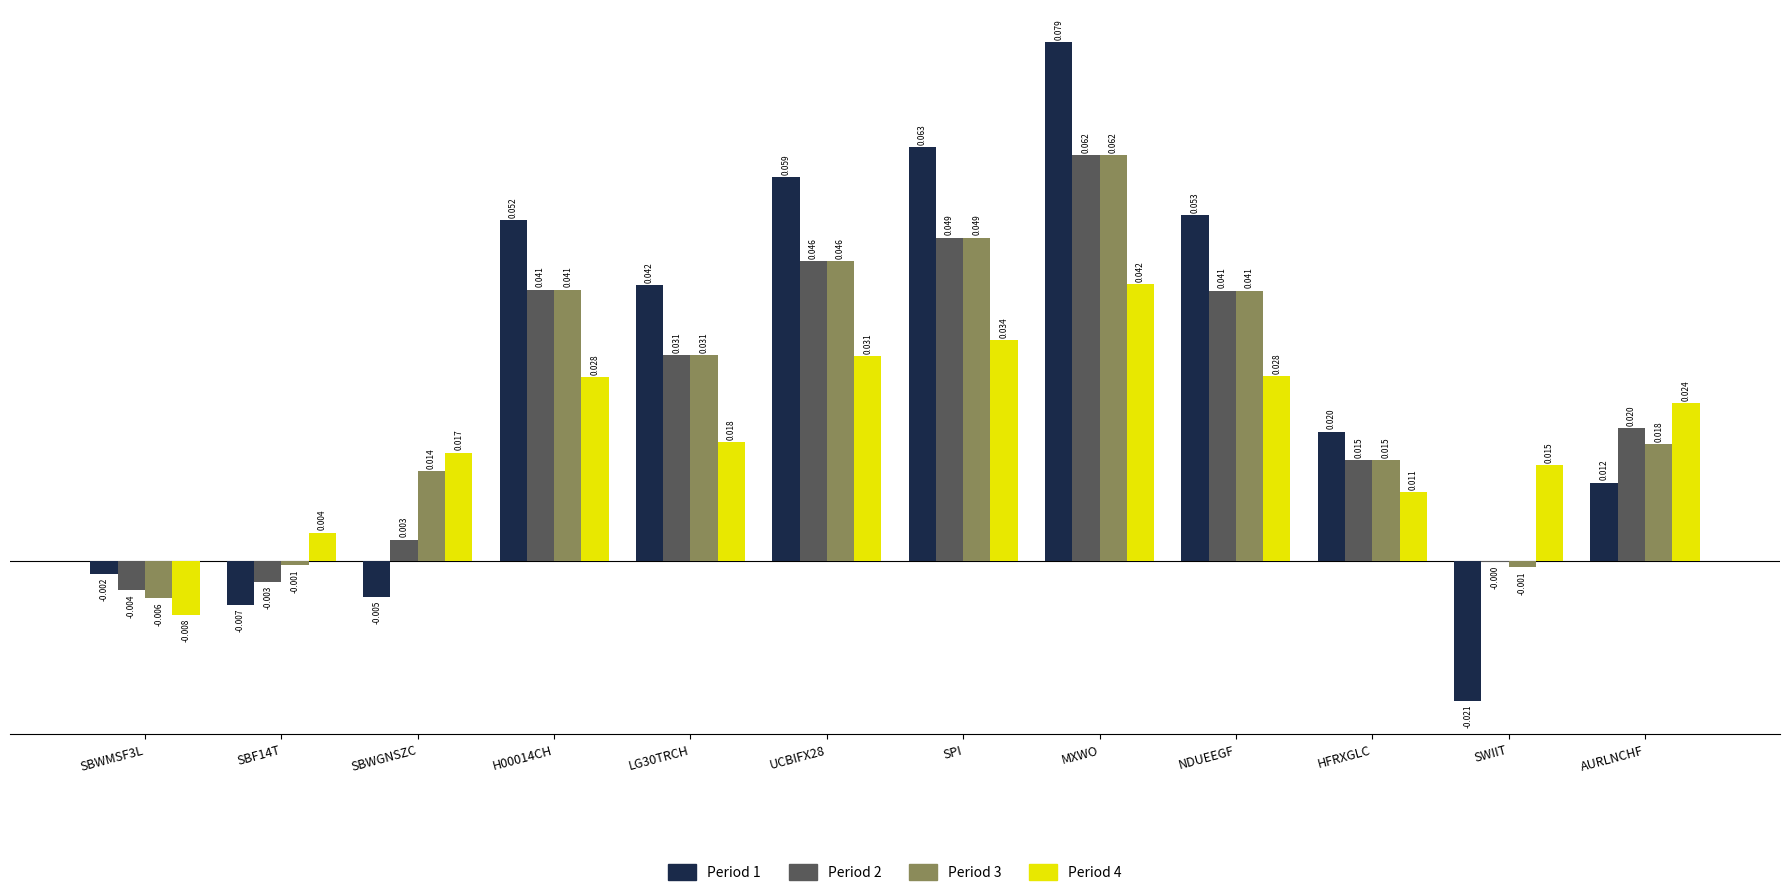

Which category has the highest value across all series?

MXWO